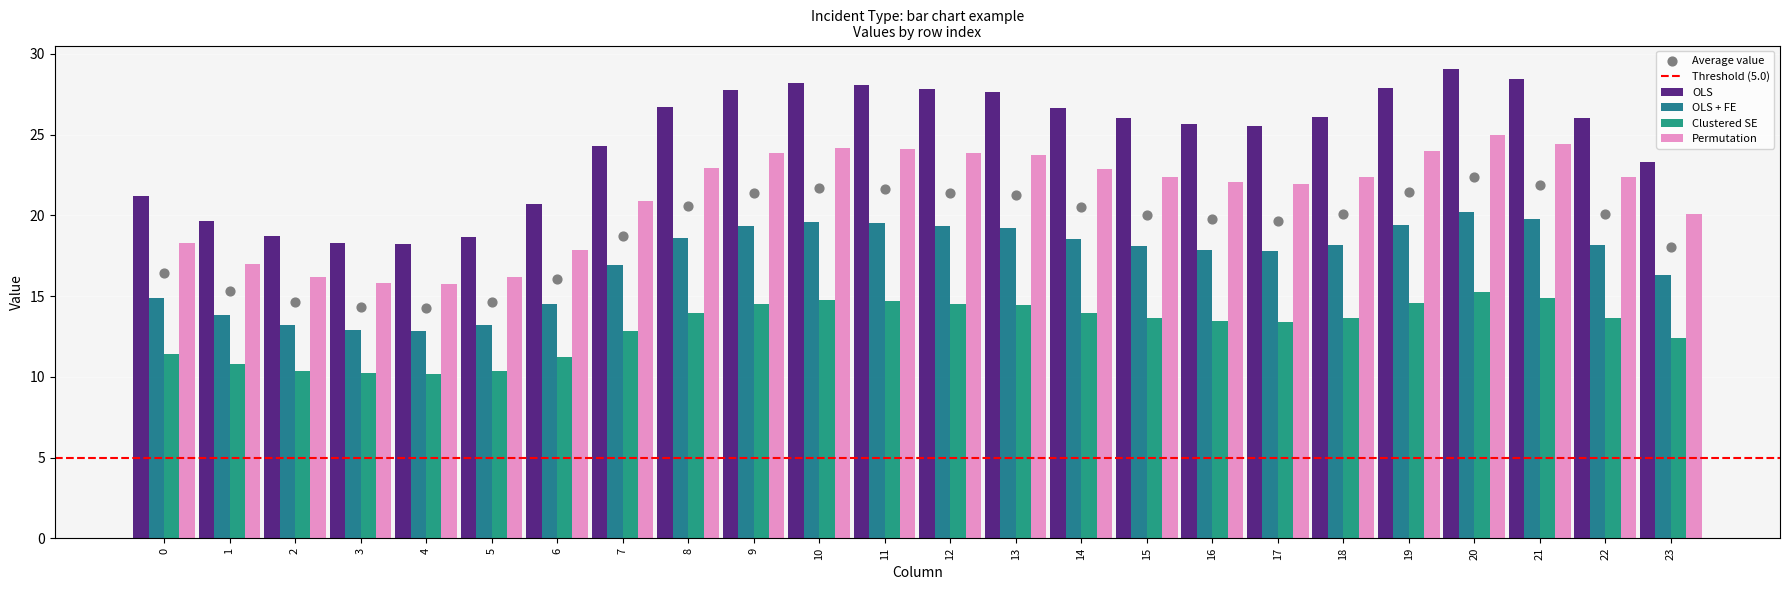

Which series has the largest total across all categories?

OLS